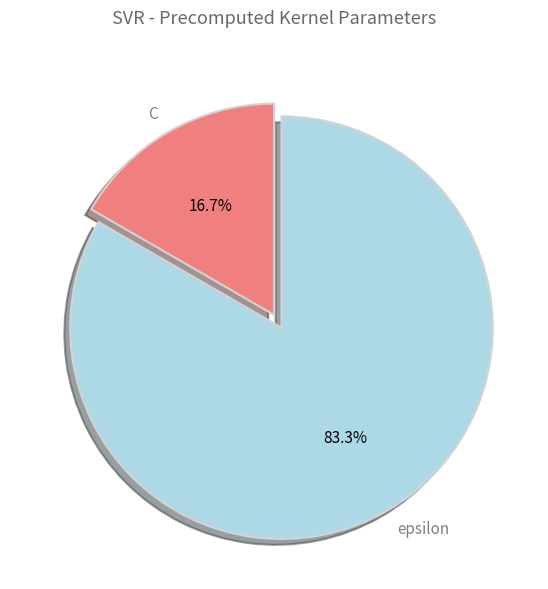

True or false: C accounts for 17% of the total.

True